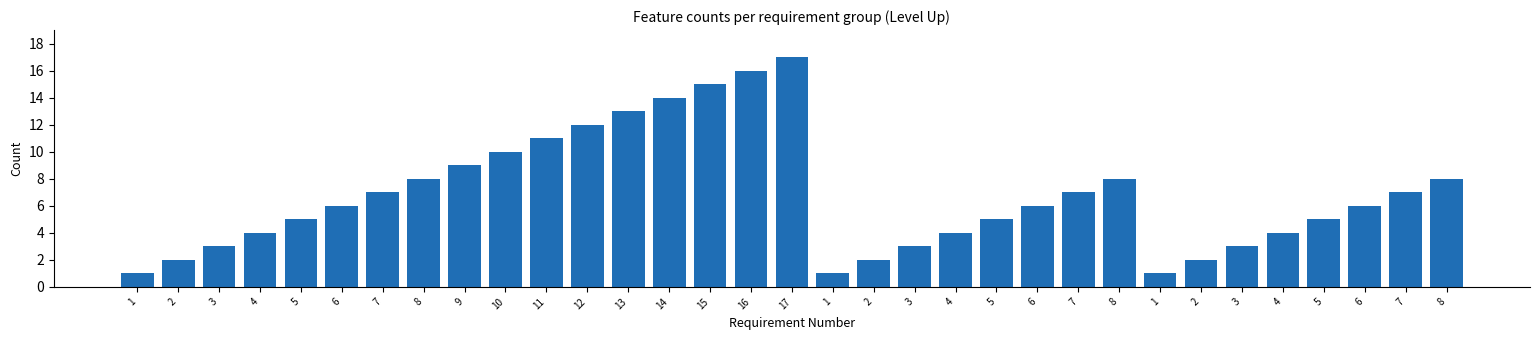

Count the number of categories in the chart.

33